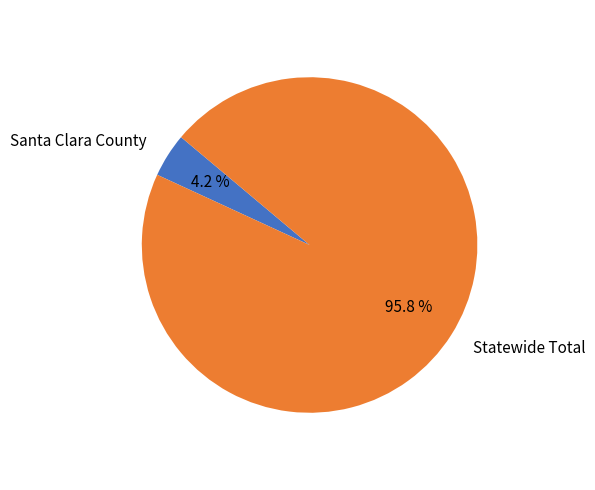

Count the number of slices in the pie.

2